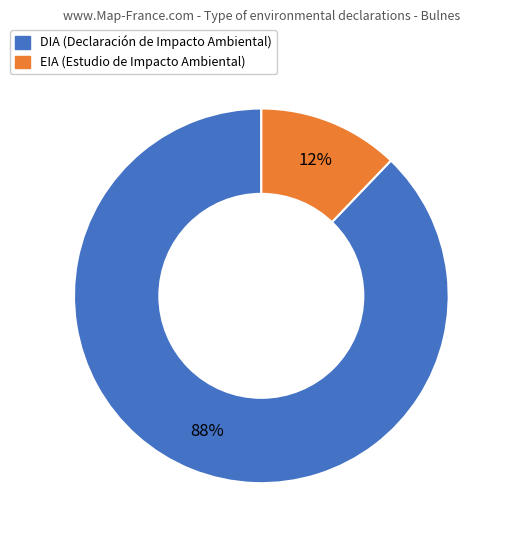

Does DIA represent more than half of the total?

Yes